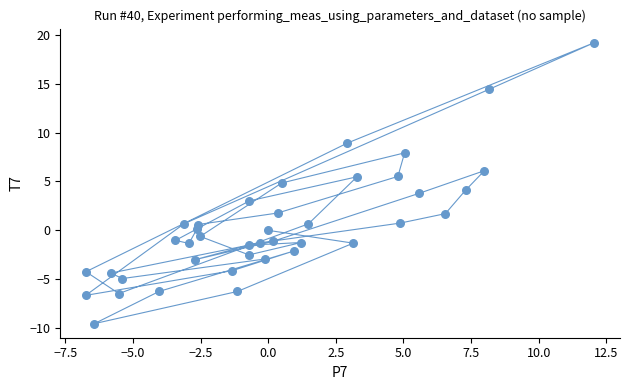

What is the range of X values (max minus min)?

18.8